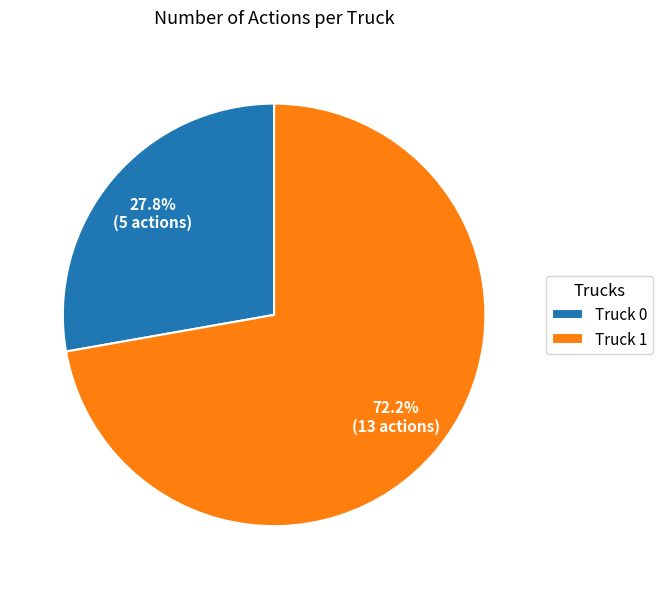

To the nearest percent, what is the difference between the largest and smallest slice percentages?

44%